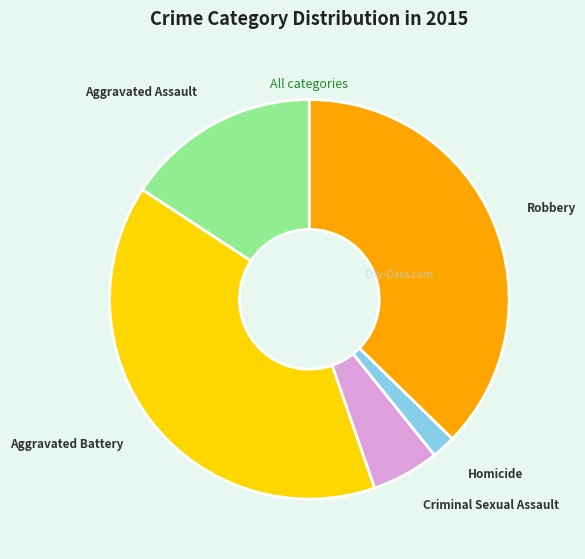

Rank the categories by value from highest to lowest.

Aggravated Battery, Robbery, Aggravated Assault, Criminal Sexual Assault, Homicide